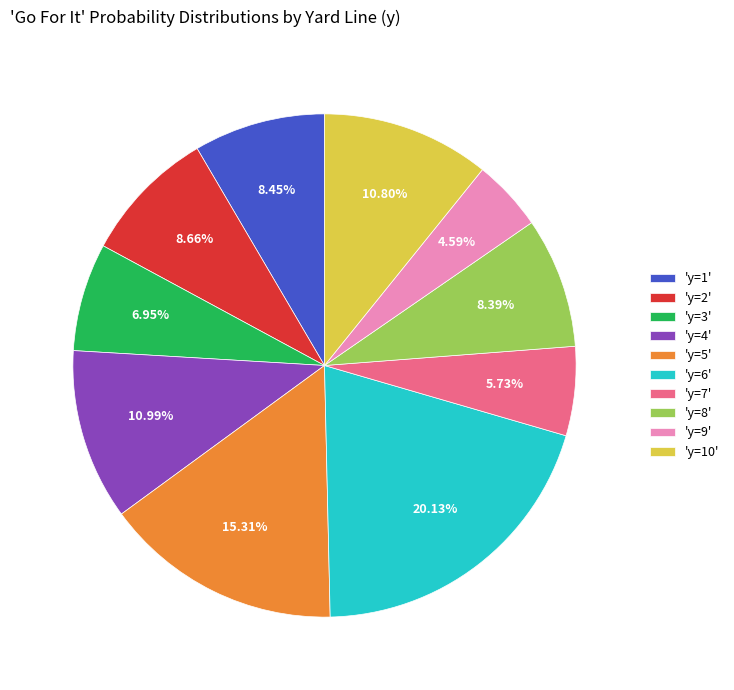

Combined, do 'y=6' and 'y=4' account for over 50%?

No